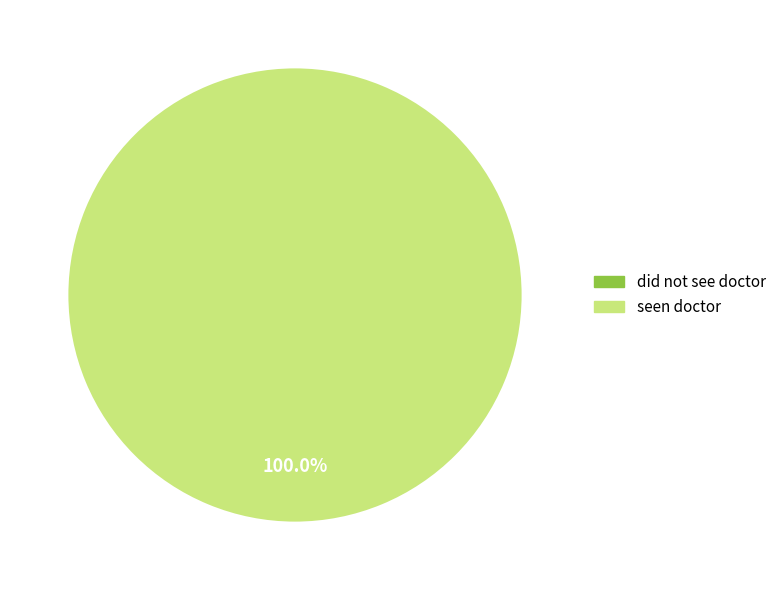

Which category accounts for the majority?

seen doctor